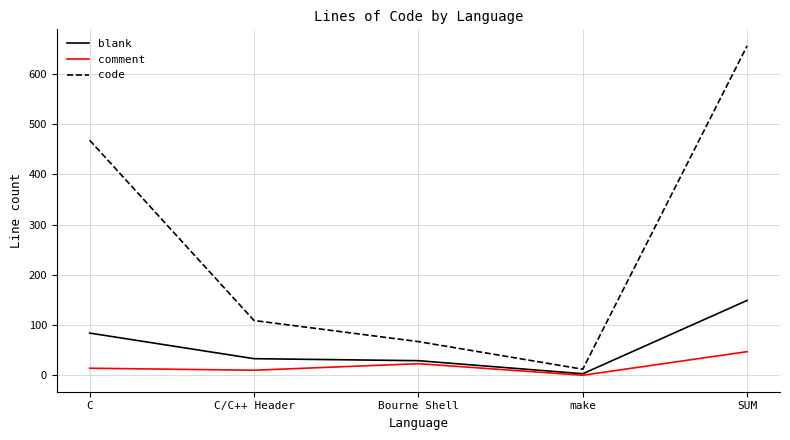

True or false: comment and code intersect in this chart.

False